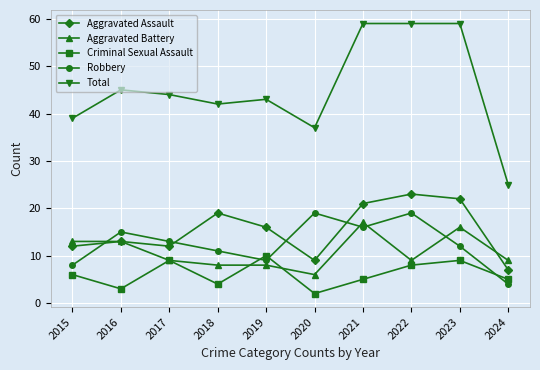

The value of Aggravated Battery at 2015 is 13. True or false?

True